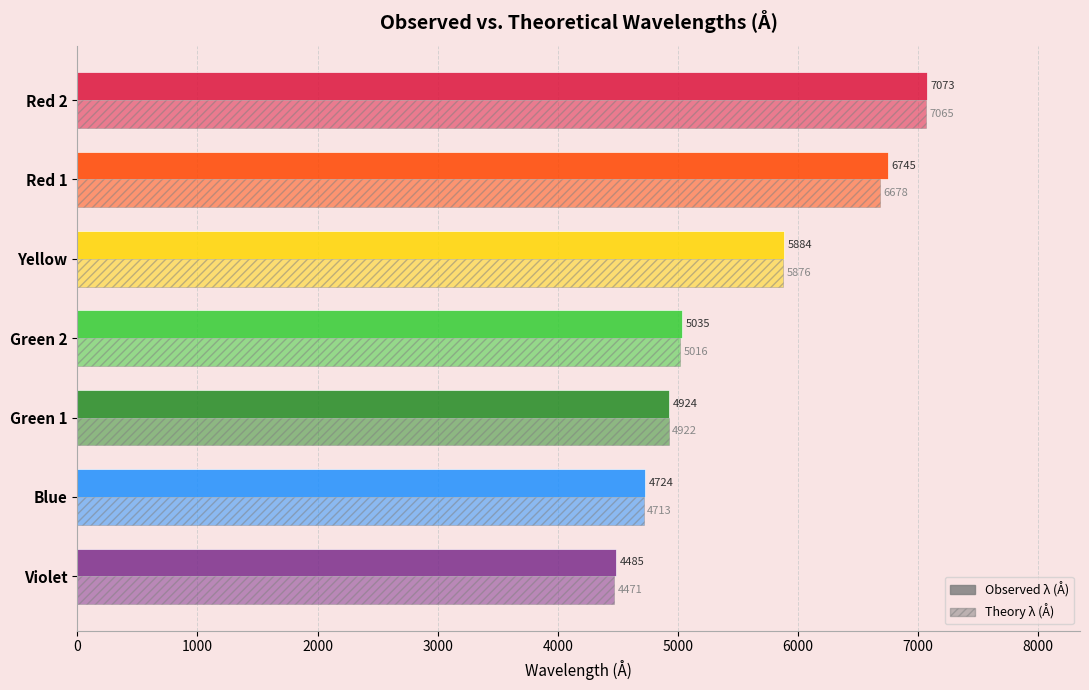

What is the average value of the Theory λ (Å) series?

5534.5